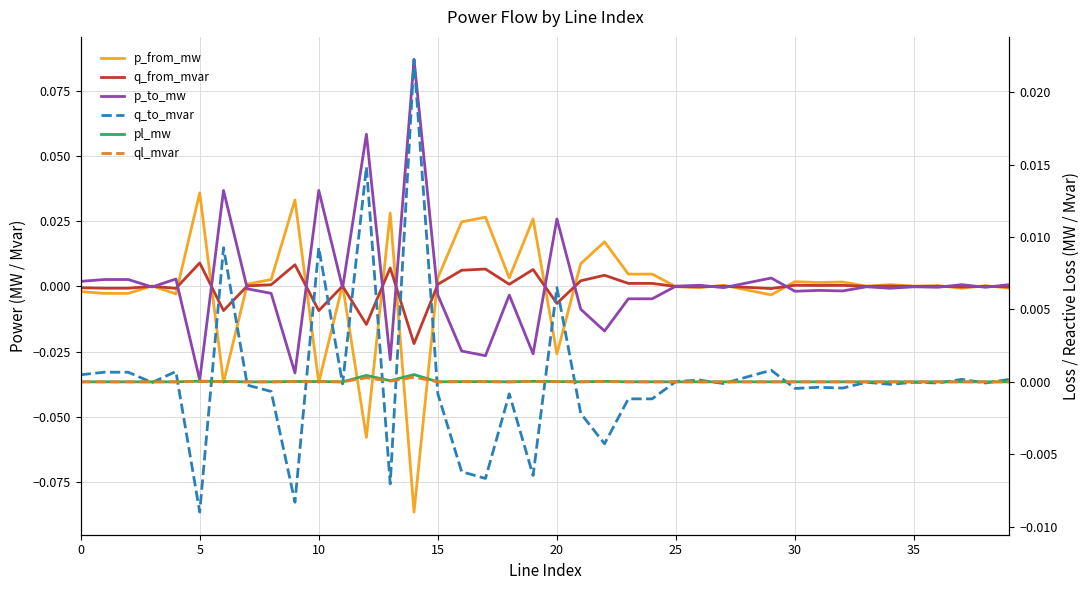

What is the label of the 36th point from the left?

35